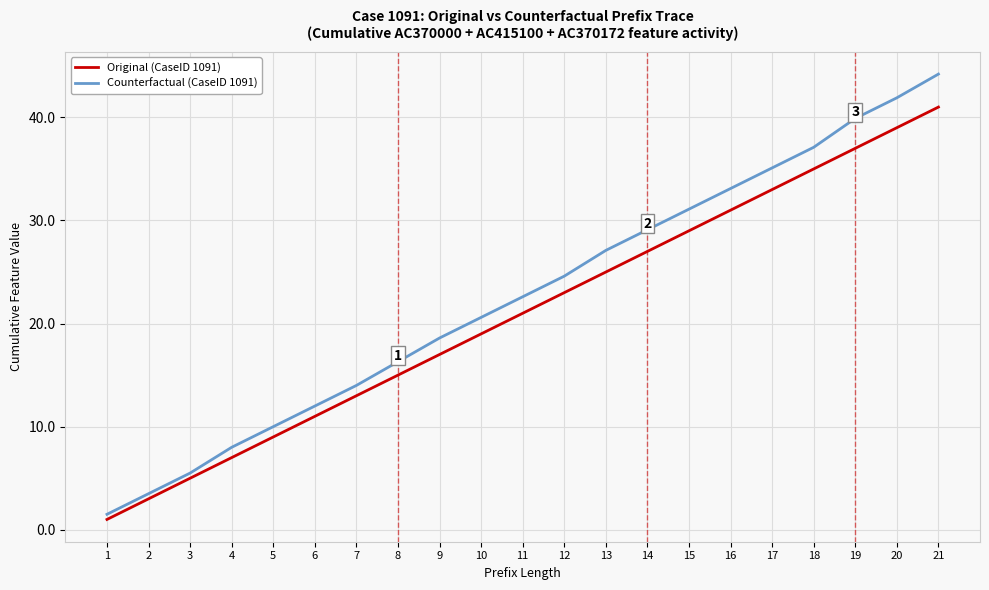

At which label does Counterfactual (CaseID 1091) first exceed 22?

11